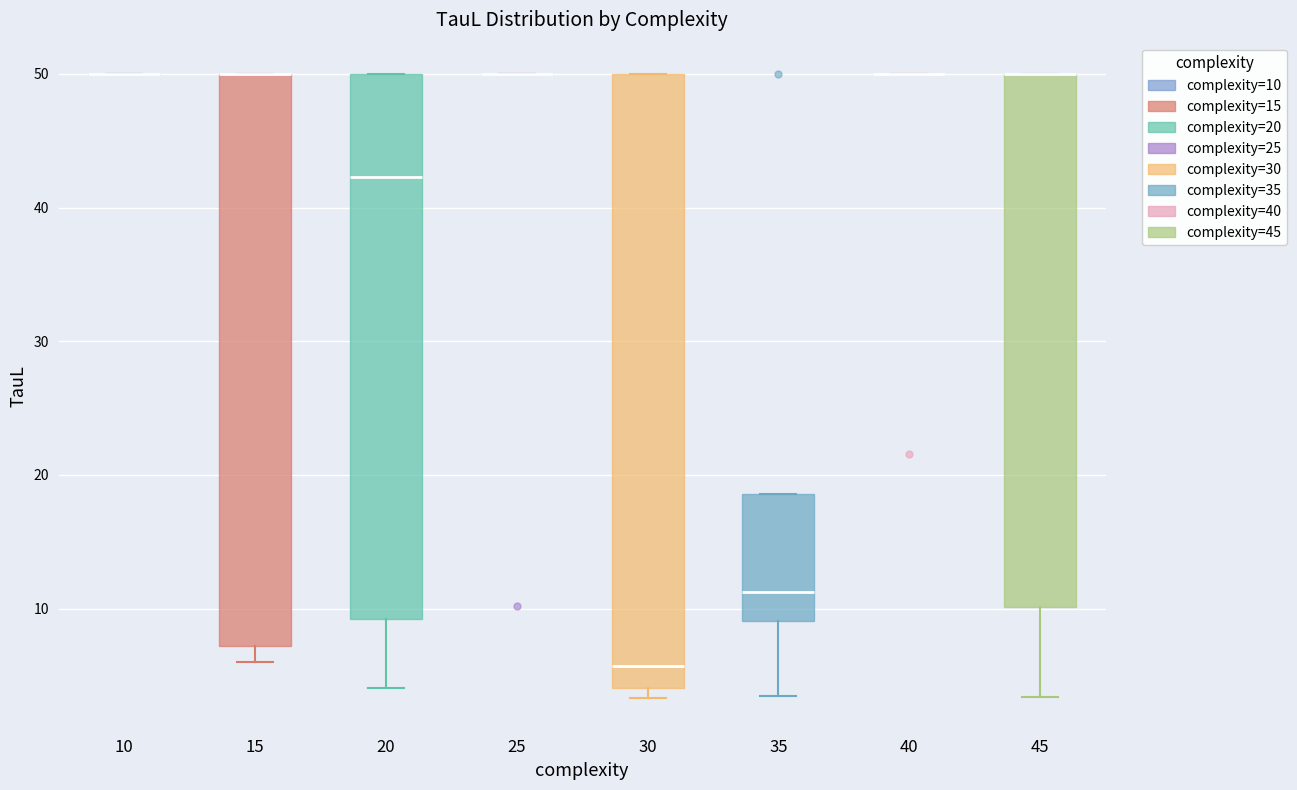

Reading left to right, transcribe this box plot: for each box, give where its median line is, the range the box spans, and where its two whiskers end, as read against the y-axis. The values are not printed on the chart, so give them approximately, as read against the axis.

10: box collapsed to a line at 50, whiskers 50 to 50
15: median 50 (drawn on the box's upper edge), box 7 to 50, whiskers 6 to 50
20: median 42, box 9 to 50, whiskers 4 to 50
25: box collapsed to a line at 50, whiskers 50 to 50
30: median 6, box 4 to 50, whiskers 3 to 50
35: median 11, box 9 to 19, whiskers 3 to 19
40: box collapsed to a line at 50, whiskers 50 to 50
45: median 50 (drawn on the box's upper edge), box 10 to 50, whiskers 3 to 50